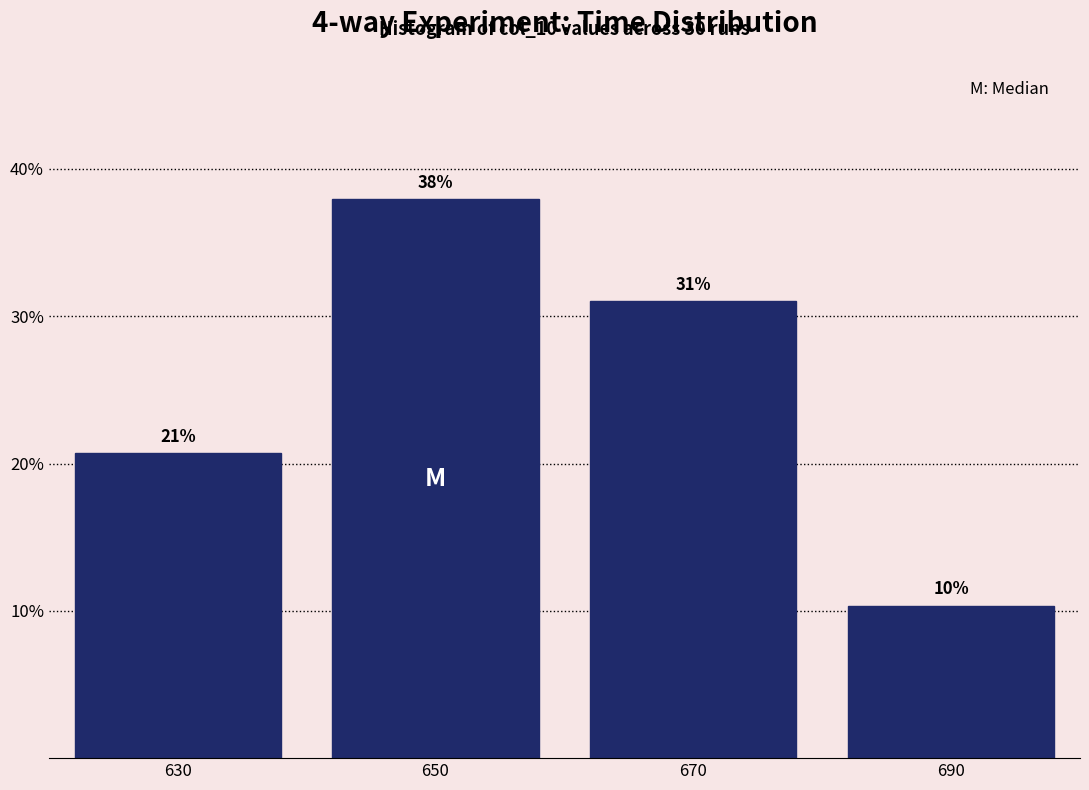

Rank the categories by value from lowest to highest.

690, 630, 670, 650